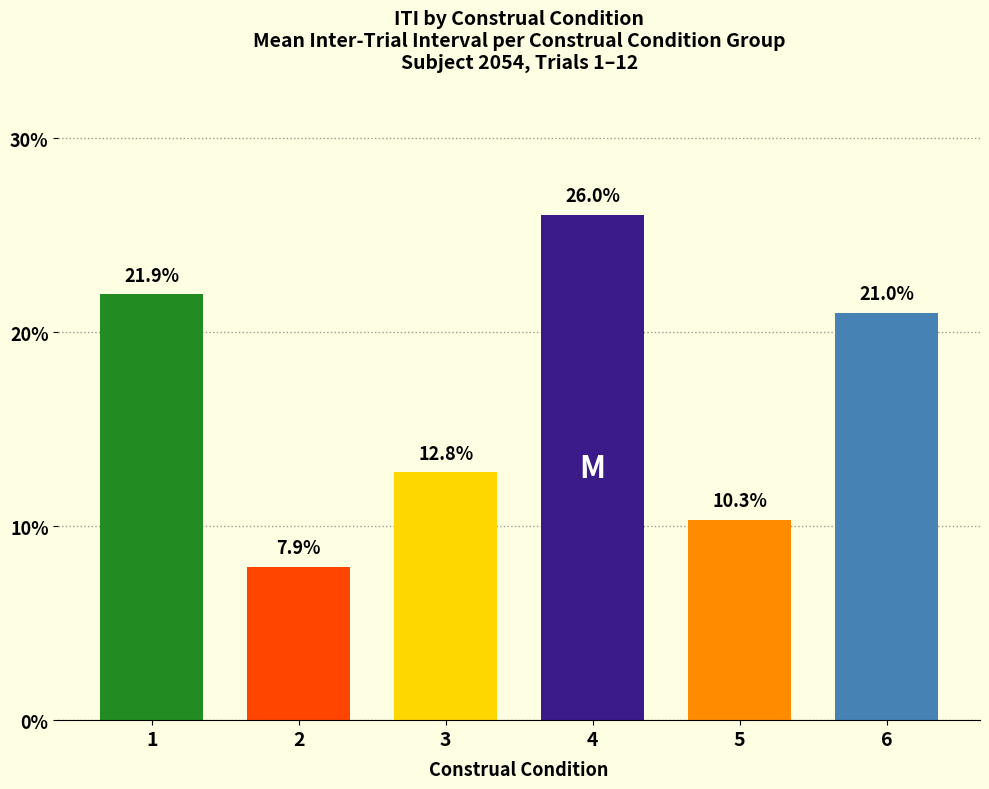

At which category does the chart reach its peak across all series?

4